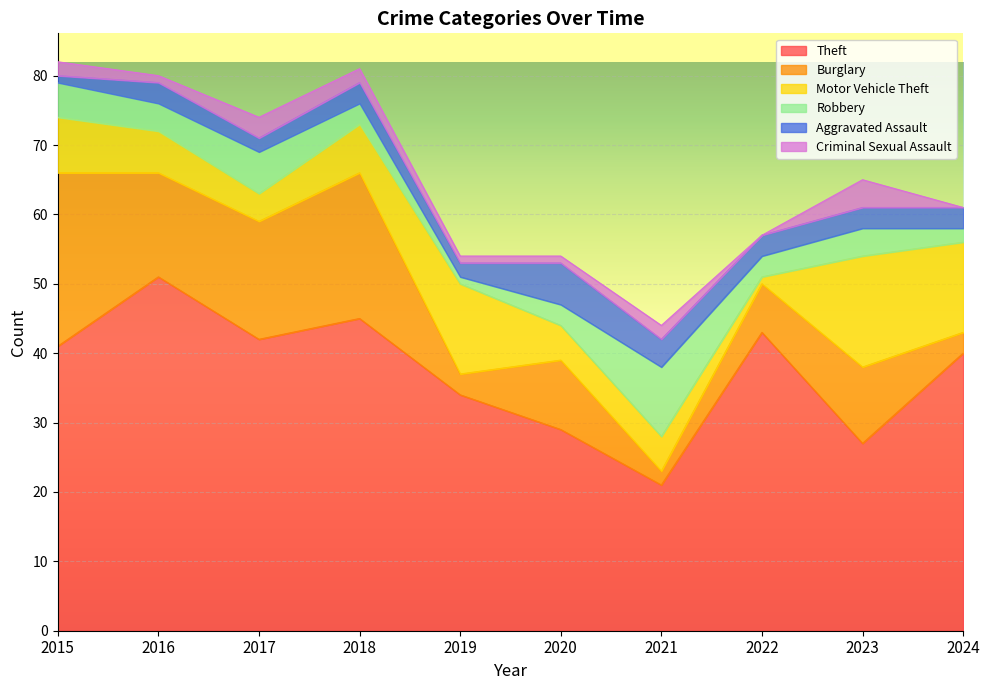

The Aggravated Assault series shows 3 at 2017. True or false?

False